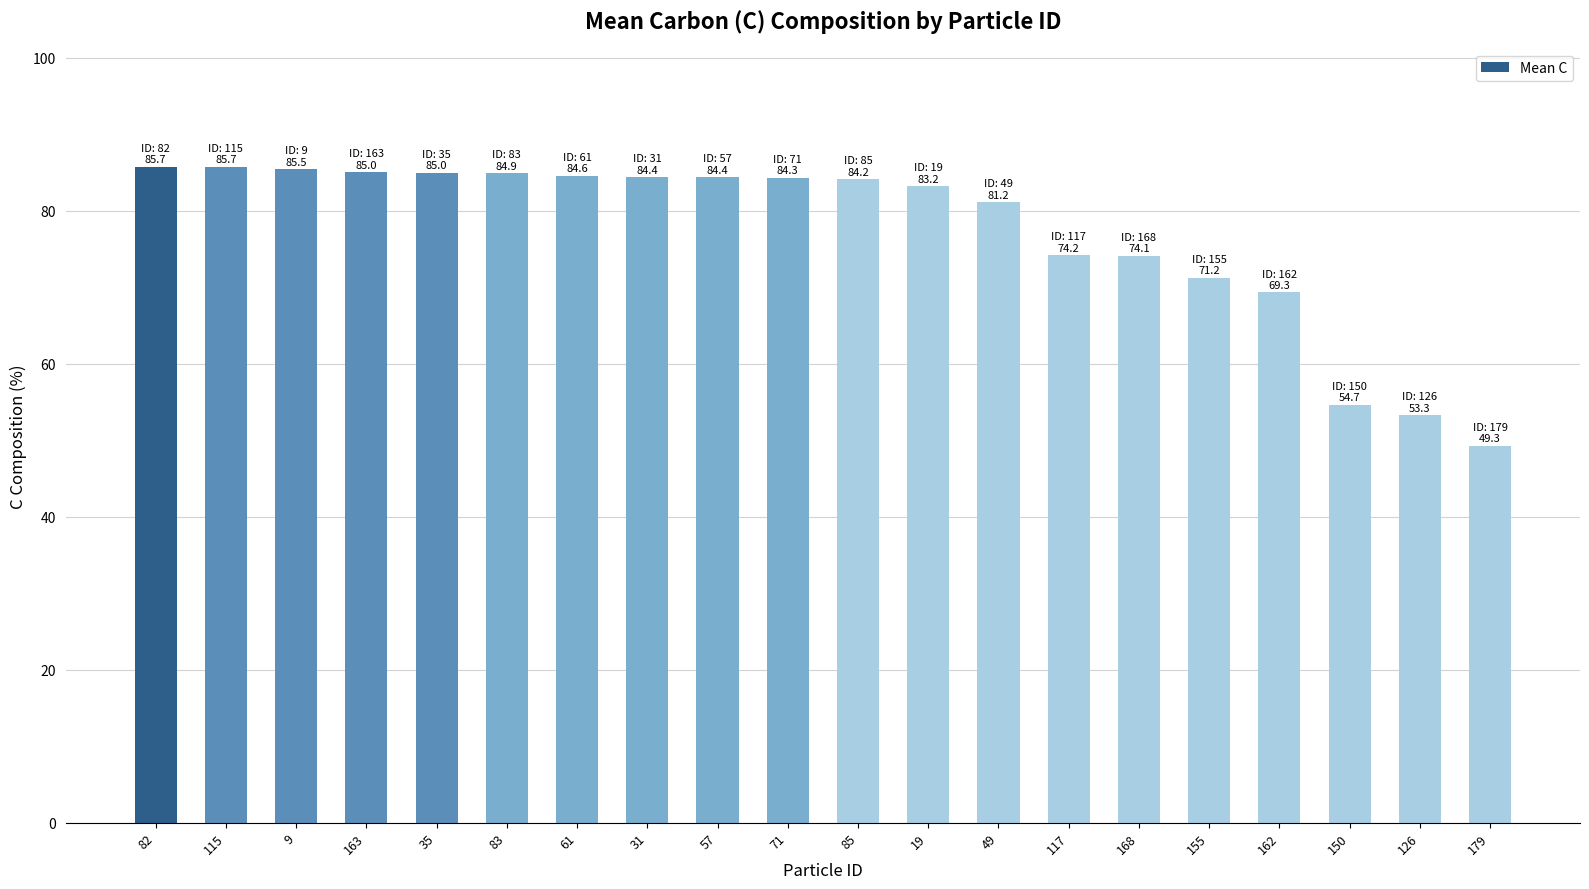

What is the approximate value at 163?

85.0